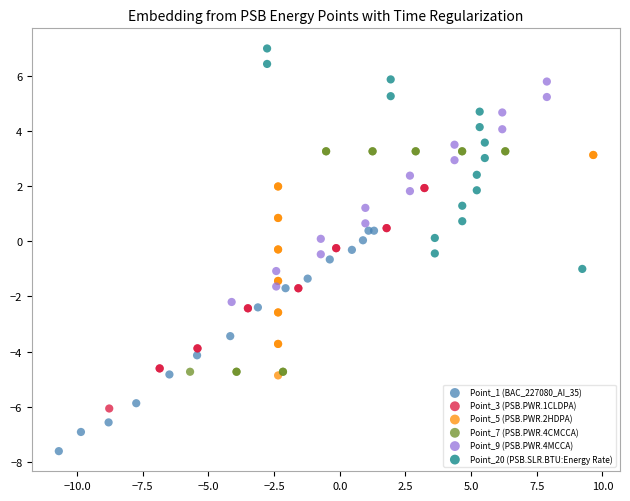

Which series contains the highest Y value?

Point_20 (PSB.SLR.BTU:Energy Rate)